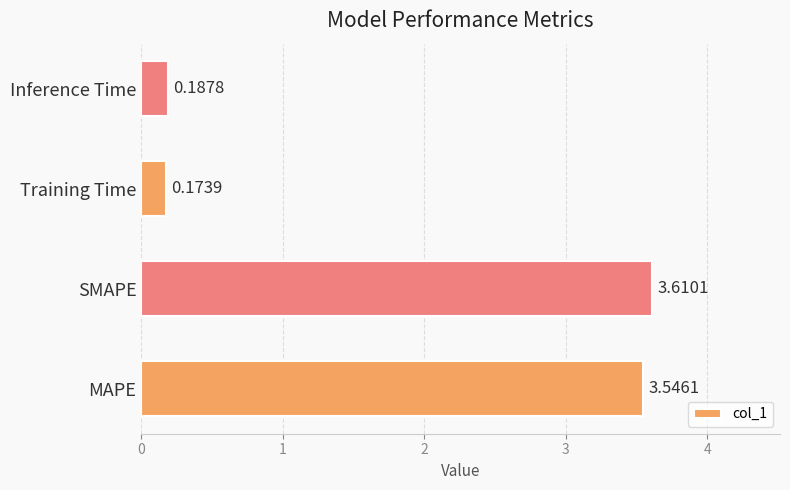

Are the bars grouped side by side (vs. stacked)?

No